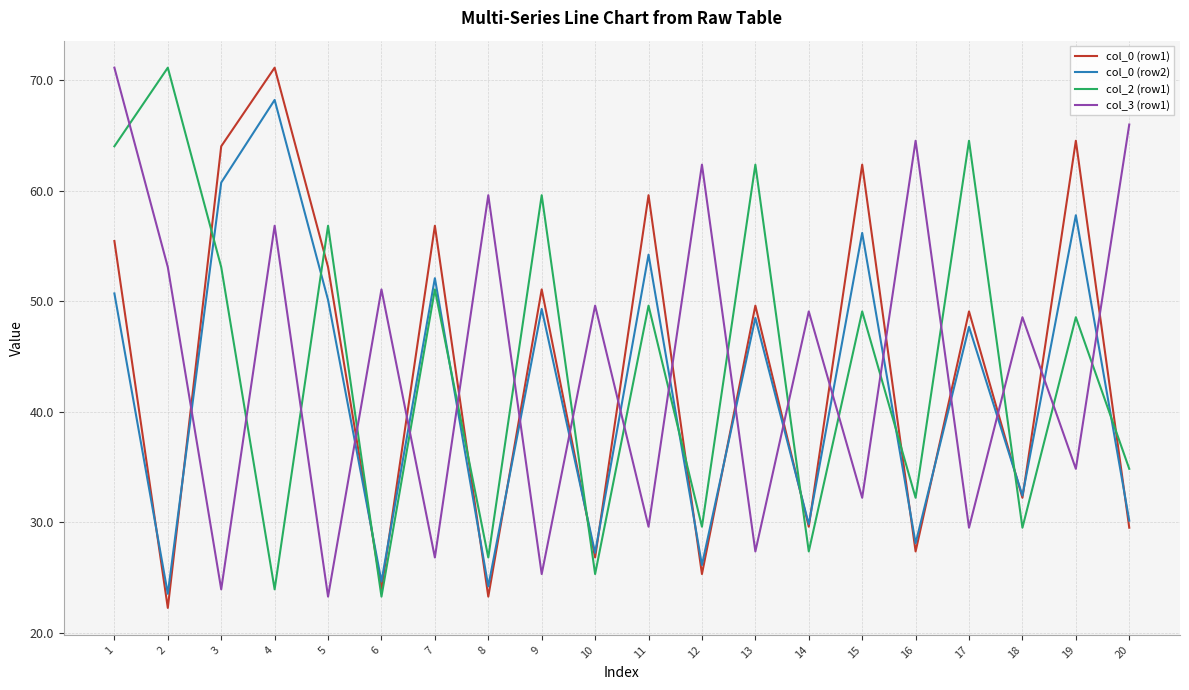

Is it true that col_3 (row1) equals 56.8 at 4?

True